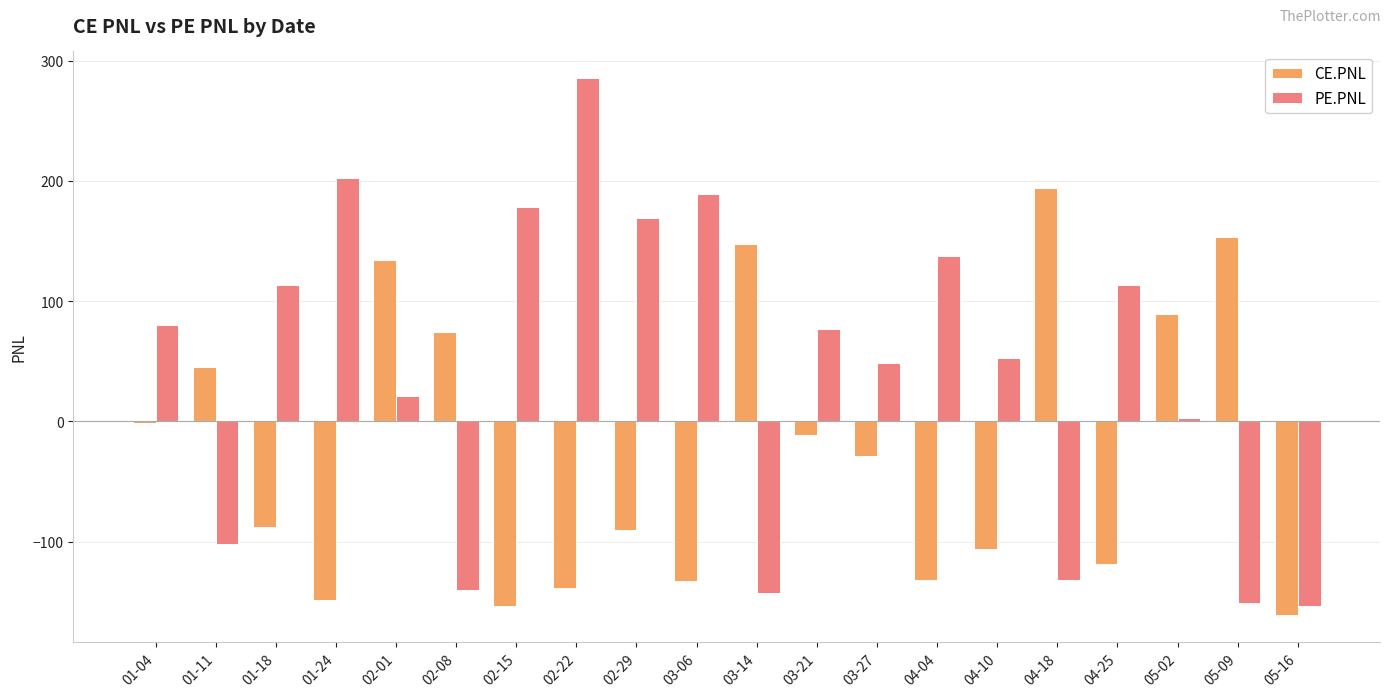

Where does the PE.PNL series first go above 76?

01-04